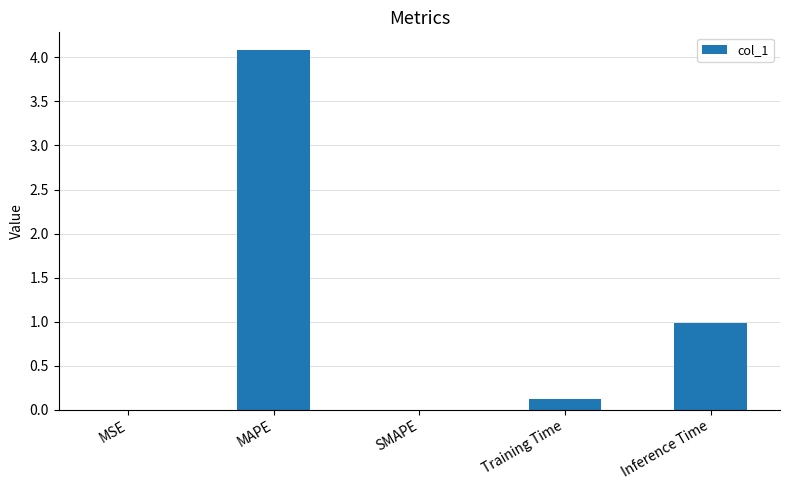

Where is the data nearest to the value 2?

Inference Time